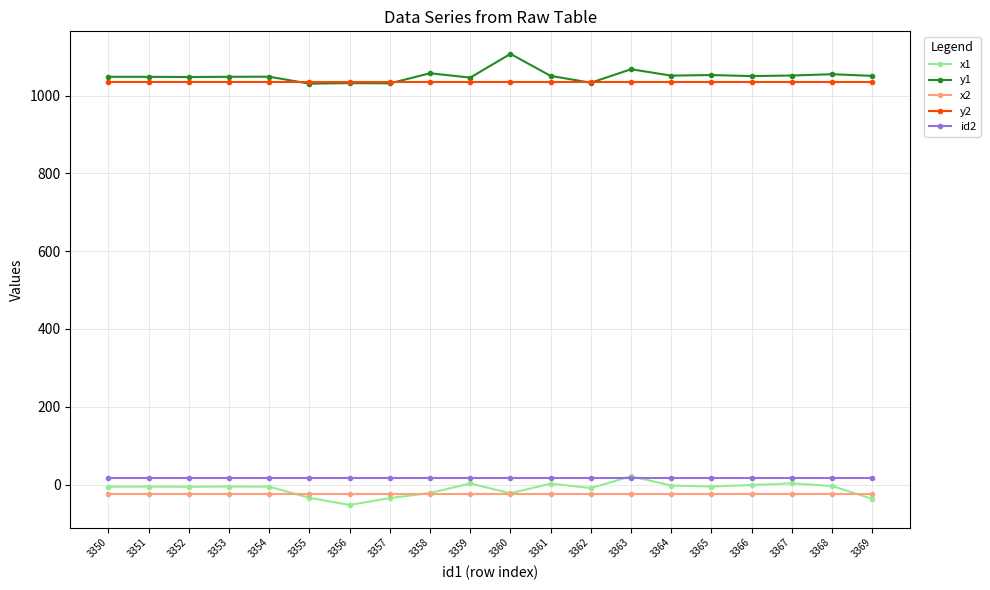

Is the value of y1 at 3363 greater than the value of x2 at 3358?

Yes